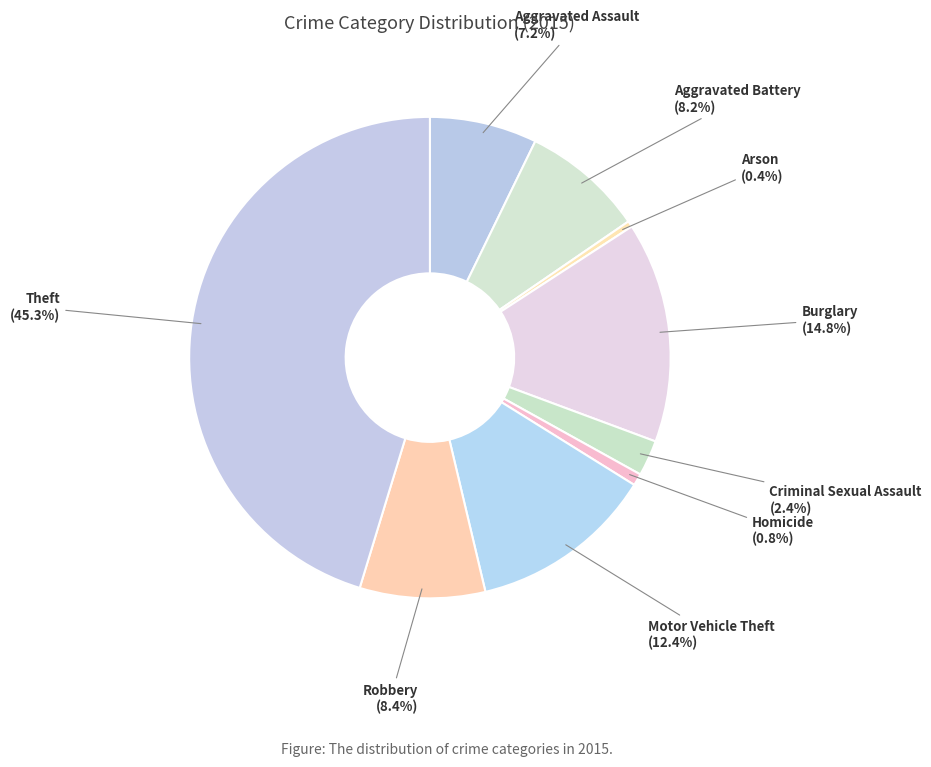

How many segments does this pie chart have?

9